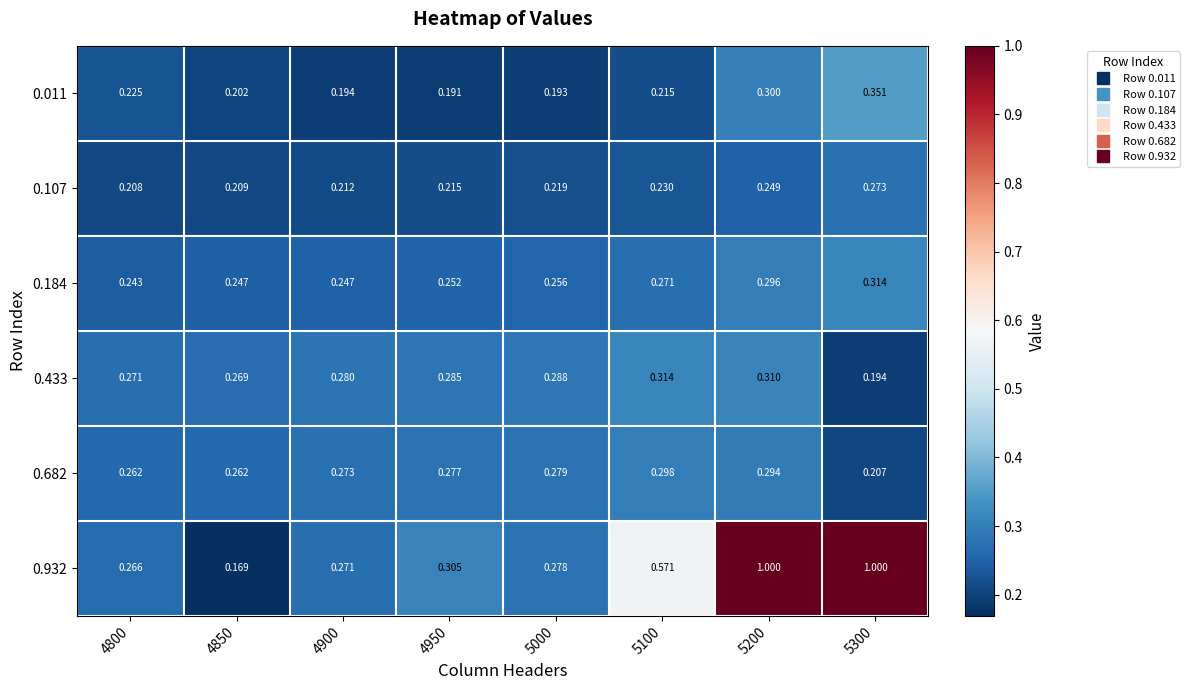

Is the value of 0.184 at 4900 greater than the value of 0.433 at 5100?

No